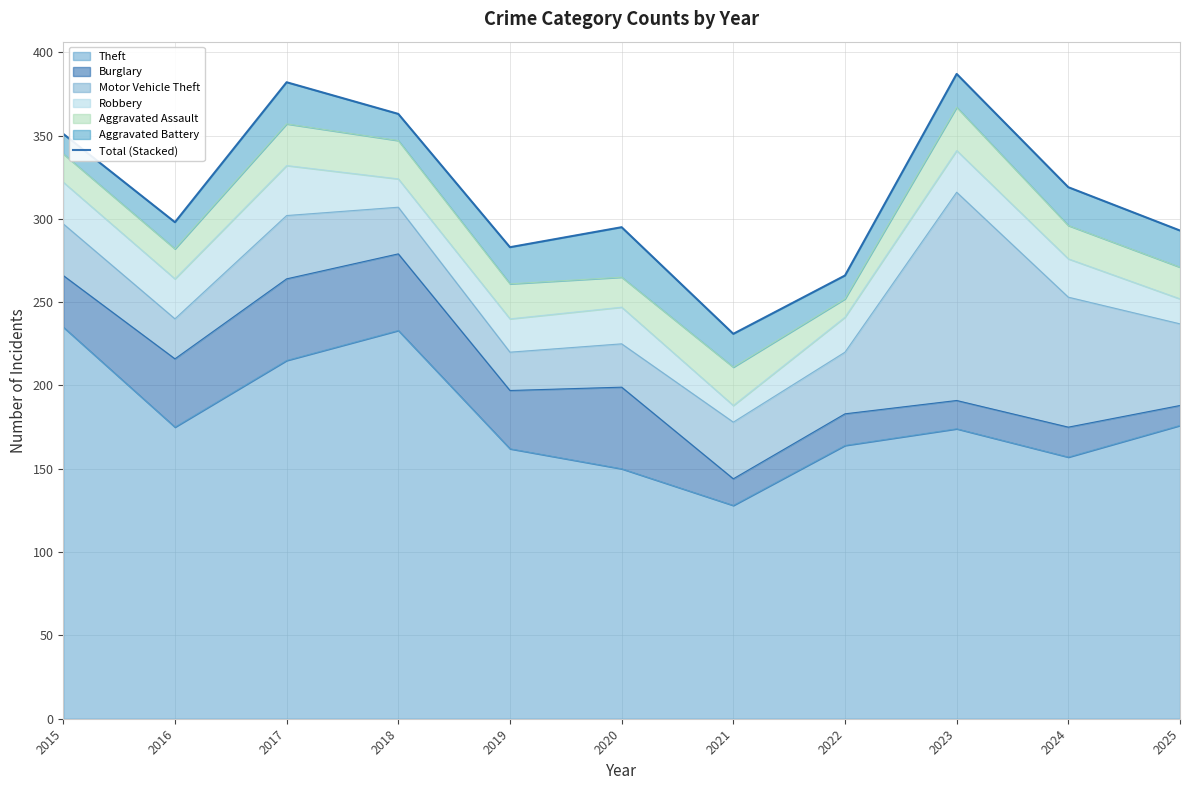

List the labels in order of value, smallest first.

2021, 2022, 2019, 2025, 2020, 2016, 2024, 2015, 2018, 2017, 2023